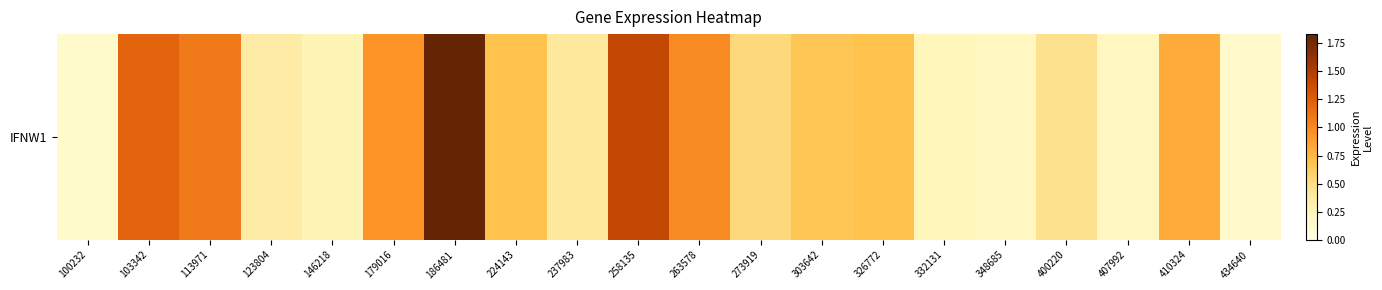

What is the average value?

0.7